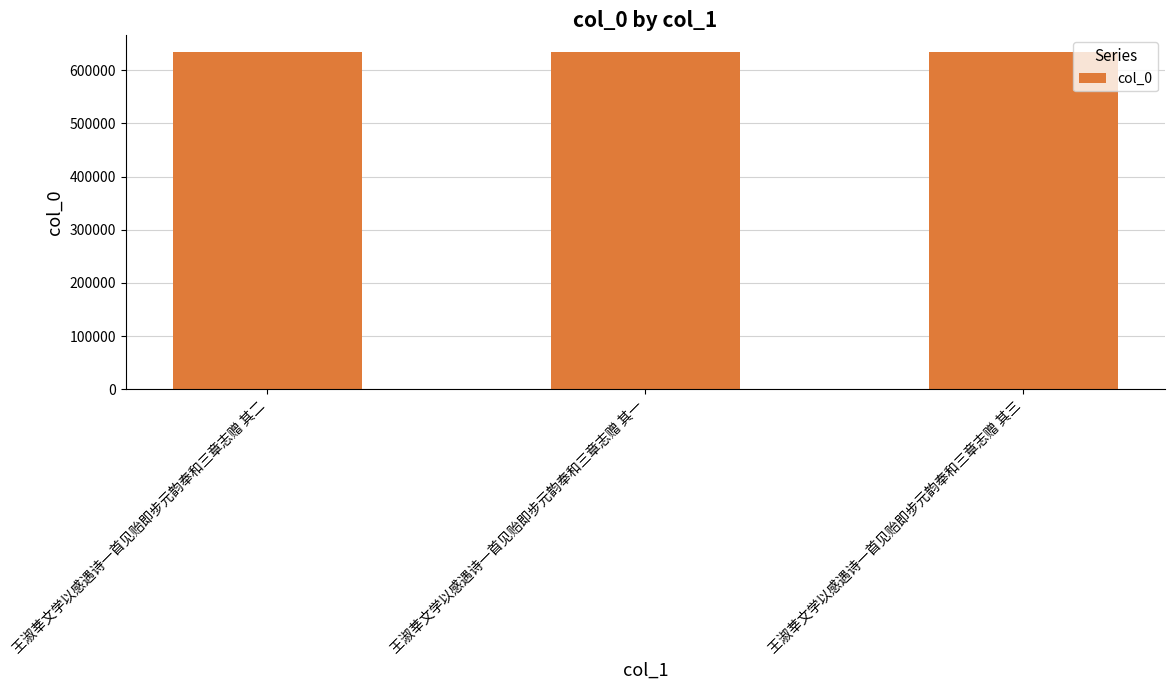

What is the ratio of the value at 王淑莘文学以感遇诗一首见贻即步元韵奉和三章志赠 其二 to the value at 王淑莘文学以感遇诗一首见贻即步元韵奉和三章志赠 其一?

1.0